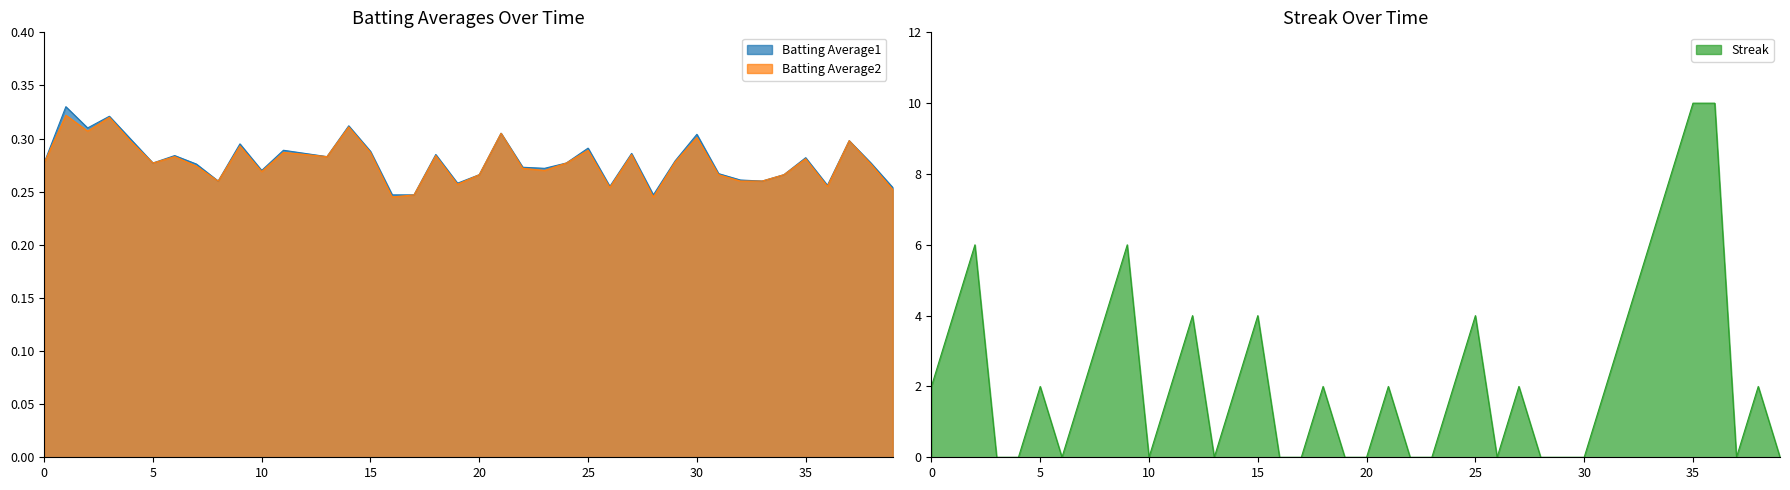

What is the sum of all Batting Average2 values?

11.1